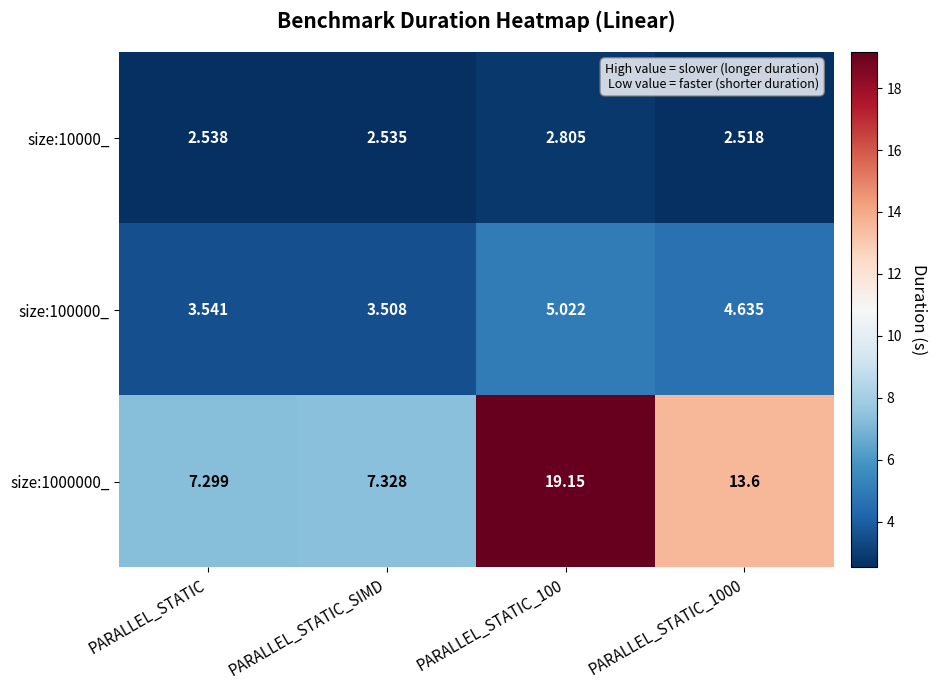

Is the value of size:1000000_ at PARALLEL_STATIC_100 greater than the value of size:10000_ at PARALLEL_STATIC?

Yes